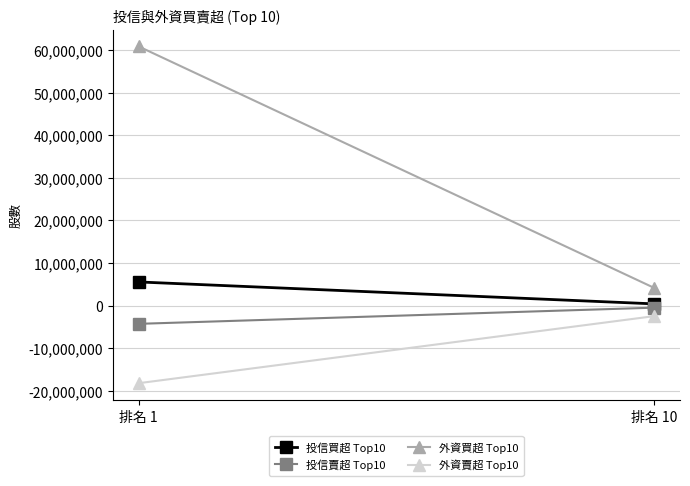

What value does the 外資賣超 Top10 series have at 排名 1?

-18234392